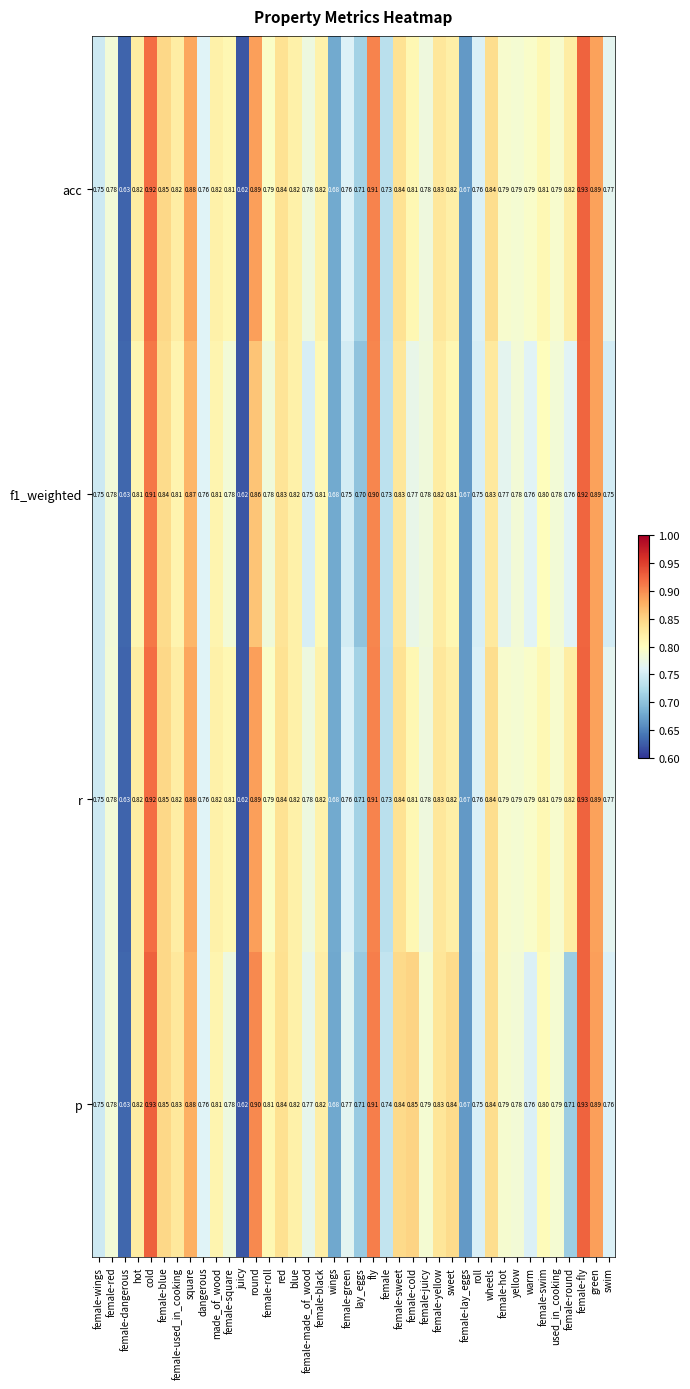

At how many categories does at least one series exceed 0?

40